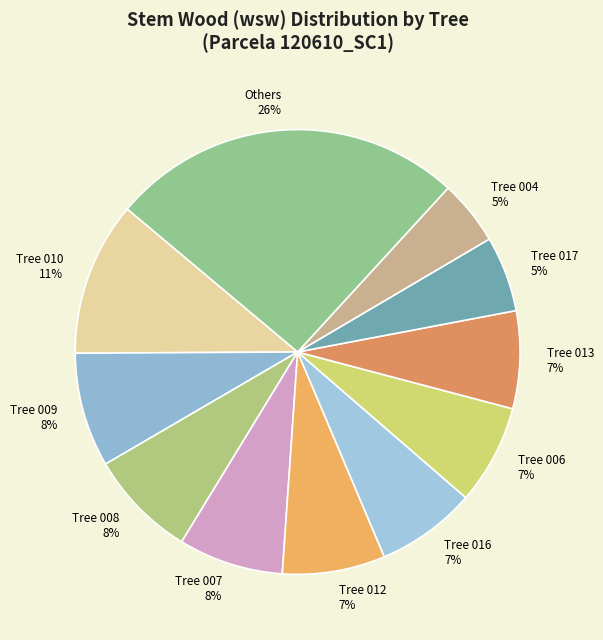

How many segments does this pie chart have?

11